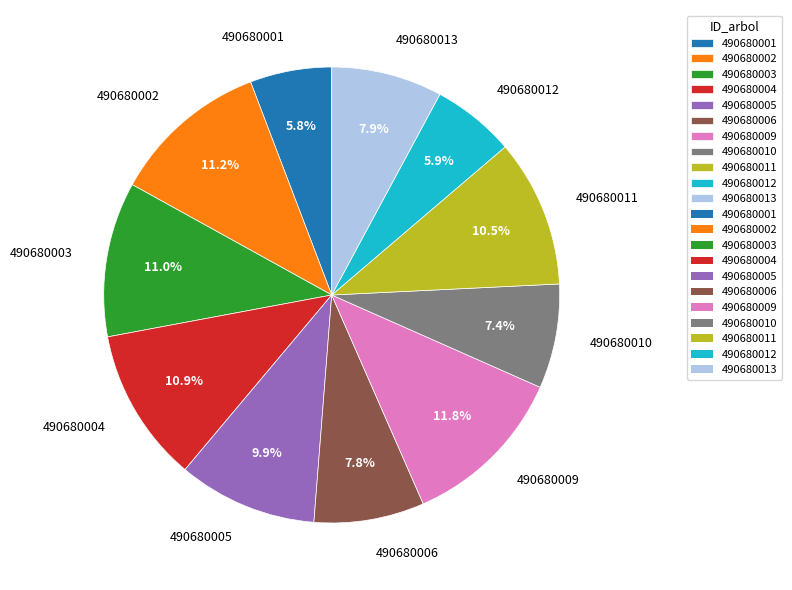

How many slices are in this pie chart?

11